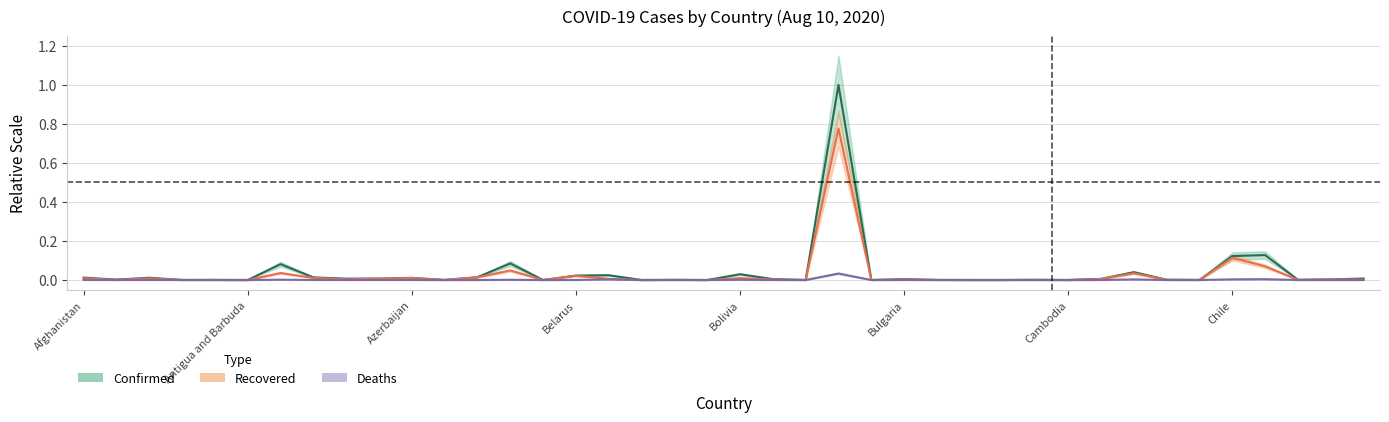

Reading left to right, what are all the values shown in this chart?

Confirmed: Afghanistan=0.0	Albania=0.0	Algeria=0.0	Andorra=0.0	Angola=0.0	Antigua and Barbuda=0.0	Argentina=0.1	Armenia=0.0	Australia=0.0	Austria=0.0	Azerbaijan=0.0	Bahamas=0.0	Bahrain=0.0	Bangladesh=0.1	Barbados=0.0	Belarus=0.0	Belgium=0.0	Belize=0.0	Benin=0.0	Bhutan=0.0	Bolivia=0.0	Bosnia and Herzegovina=0.0	Botswana=0.0	Brazil=1.0	Brunei=0.0	Bulgaria=0.0	Burkina Faso=0.0	Burma=0.0	Burundi=0.0	Cabo Verde=0.0	Cambodia=0.0	Cameroon=0.0	Canada=0.0	Central African Republic=0.0	Chad=0.0	Chile=0.1	Colombia=0.1	Congo (Brazzaville)=0.0	Congo (Kinshasa)=0.0	Costa Rica=0.0
Recovered: Afghanistan=0.0	Albania=0.0	Algeria=0.0	Andorra=0.0	Angola=0.0	Antigua and Barbuda=0.0	Argentina=0.0	Armenia=0.0	Australia=0.0	Austria=0.0	Azerbaijan=0.0	Bahamas=0.0	Bahrain=0.0	Bangladesh=0.0	Barbados=0.0	Belarus=0.0	Belgium=0.0	Belize=0.0	Benin=0.0	Bhutan=0.0	Bolivia=0.0	Bosnia and Herzegovina=0.0	Botswana=0.0	Brazil=0.8	Brunei=0.0	Bulgaria=0.0	Burkina Faso=0.0	Burma=0.0	Burundi=0.0	Cabo Verde=0.0	Cambodia=0.0	Cameroon=0.0	Canada=0.0	Central African Republic=0.0	Chad=0.0	Chile=0.1	Colombia=0.1	Congo (Brazzaville)=0.0	Congo (Kinshasa)=0.0	Costa Rica=0.0
Deaths: Afghanistan=0.0	Albania=0.0	Algeria=0.0	Andorra=0.0	Angola=0.0	Antigua and Barbuda=0.0	Argentina=0.0	Armenia=0.0	Australia=0.0	Austria=0.0	Azerbaijan=0.0	Bahamas=0.0	Bahrain=0.0	Bangladesh=0.0	Barbados=0.0	Belarus=0.0	Belgium=0.0	Belize=0.0	Benin=0.0	Bhutan=0.0	Bolivia=0.0	Bosnia and Herzegovina=0.0	Botswana=0.0	Brazil=0.0	Brunei=0.0	Bulgaria=0.0	Burkina Faso=0.0	Burma=0.0	Burundi=0.0	Cabo Verde=0.0	Cambodia=0.0	Cameroon=0.0	Canada=0.0	Central African Republic=0.0	Chad=0.0	Chile=0.0	Colombia=0.0	Congo (Brazzaville)=0.0	Congo (Kinshasa)=0.0	Costa Rica=0.0